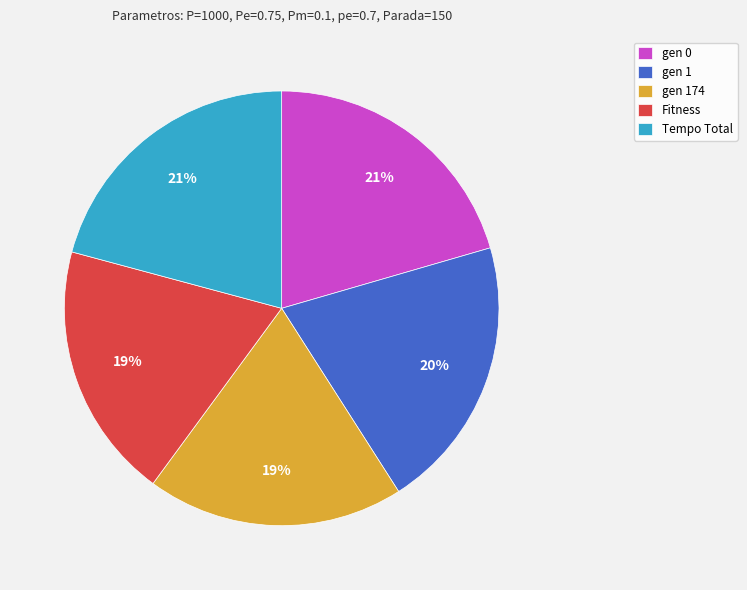

Do Fitness and gen 0 together represent more than half of the pie?

No